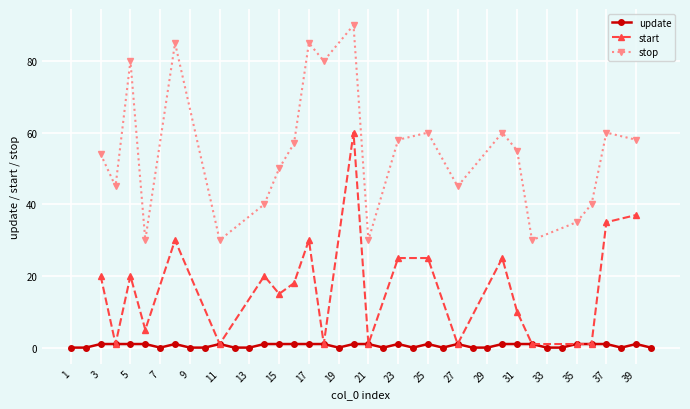

True or false: update has more than 2 interior local peaks.

True